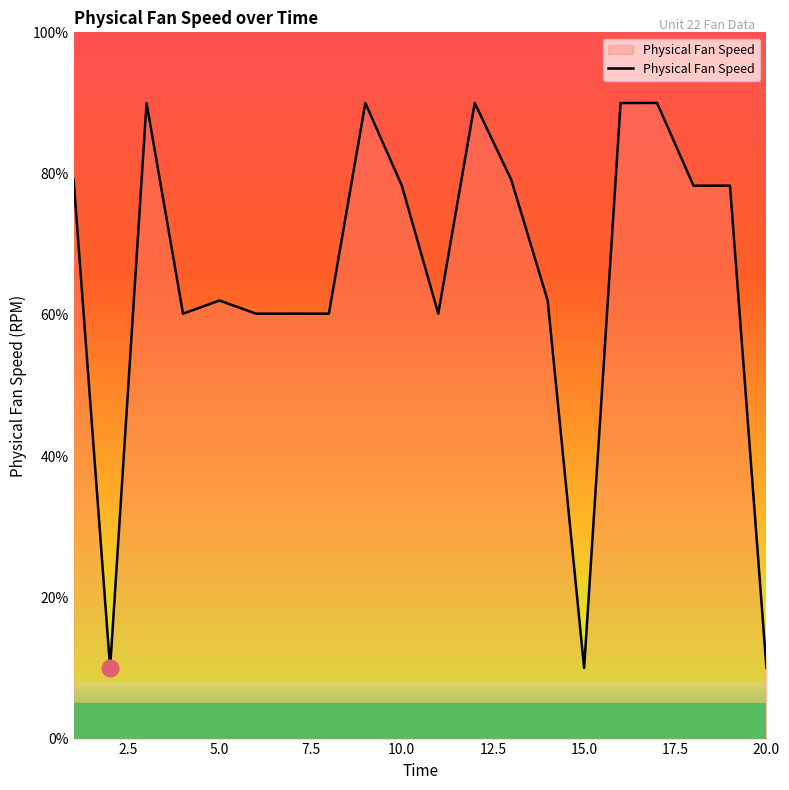

What is the difference between the maximum and minimum values?

80.0